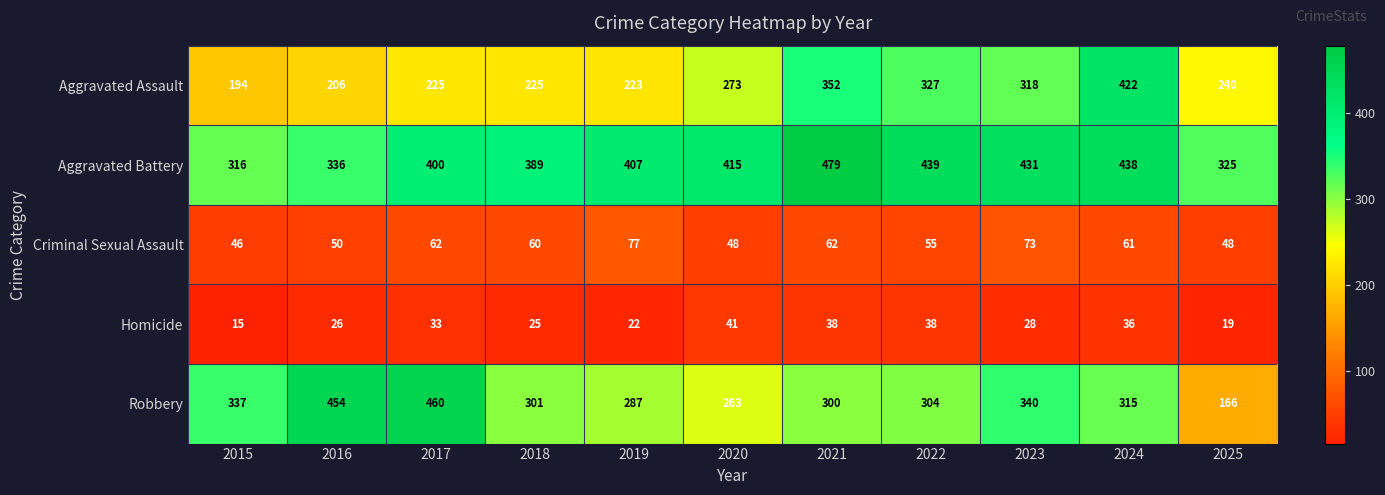

Read the Aggravated Assault value at 2023.

318